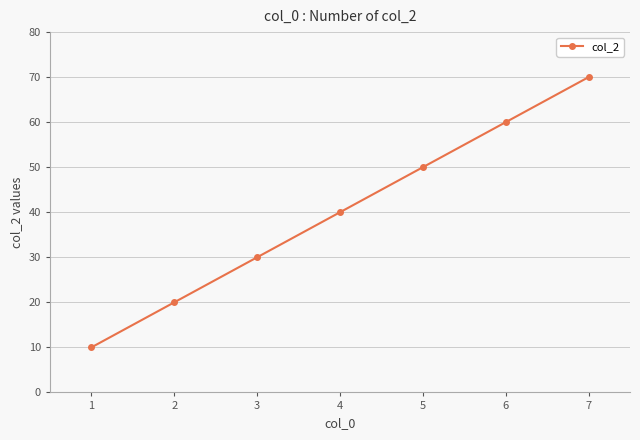

What is the change in value from 1 to 6?

+50